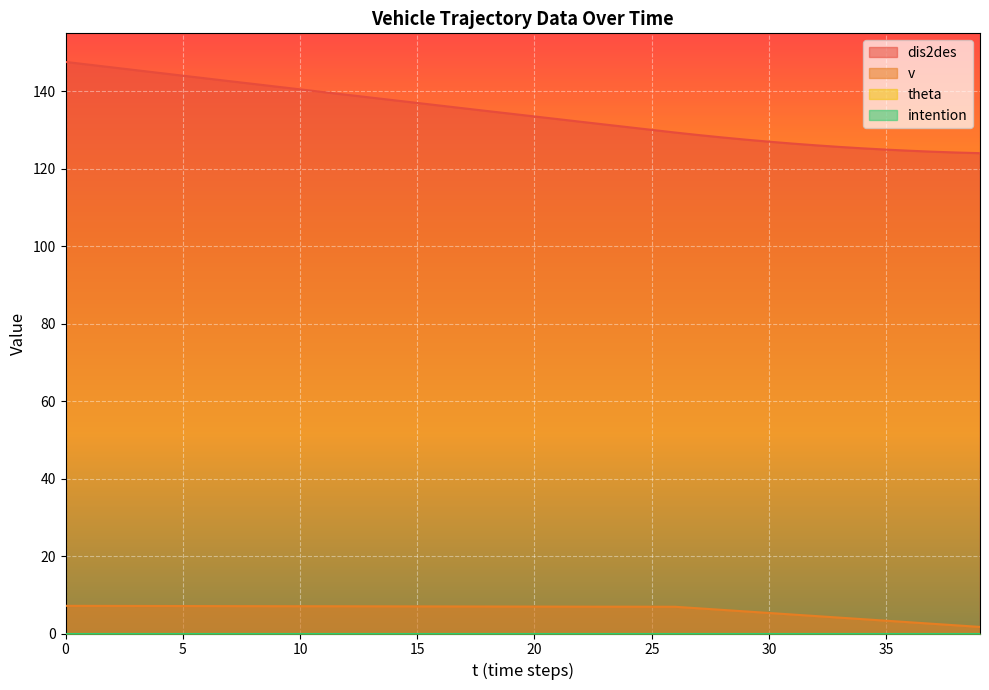

Does the chart display data point markers on the line(s)?

No